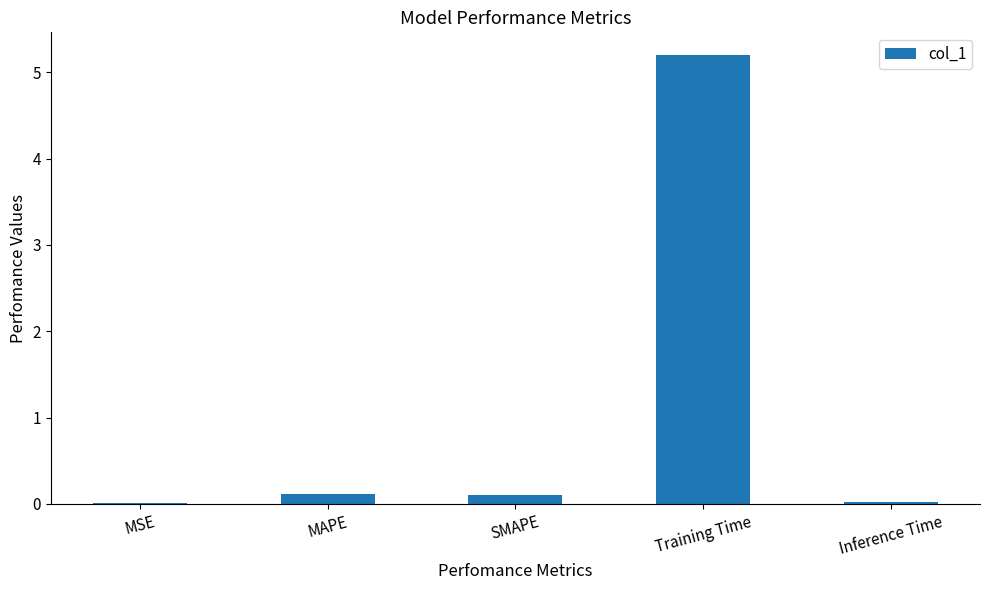

The chart shows a value of 1.5 at Training Time. True or false?

False